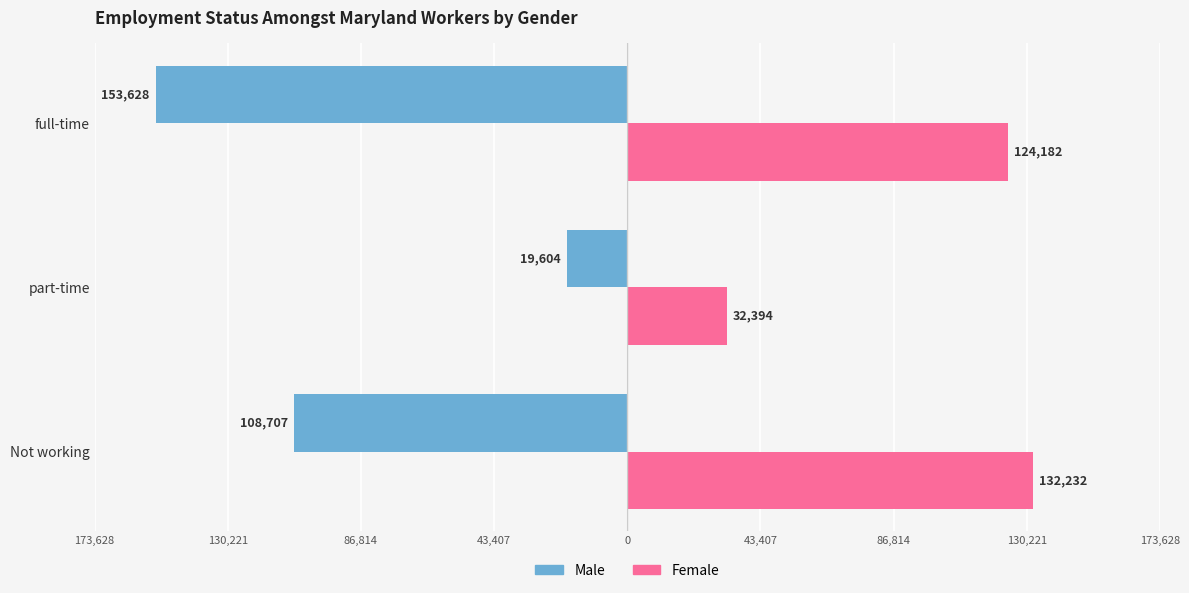

What are all the series names shown in the legend?

Male, Female